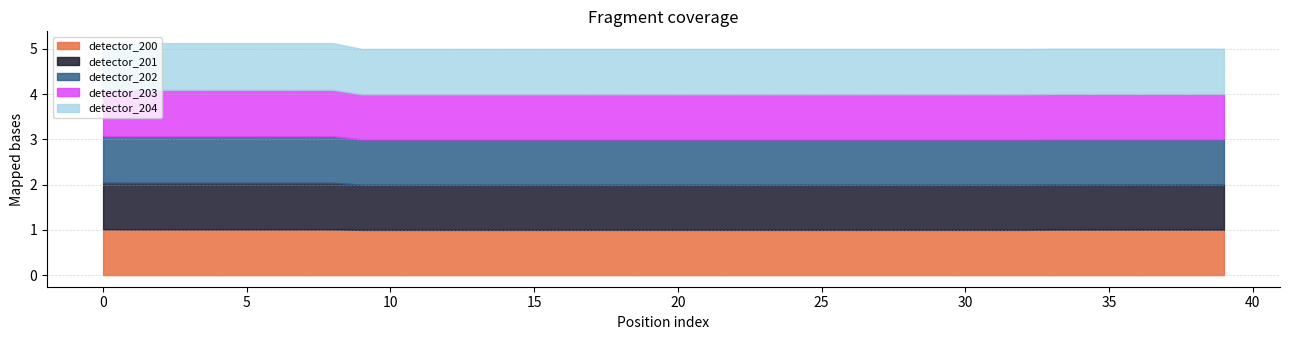

Which category has the lowest value across all series?

9